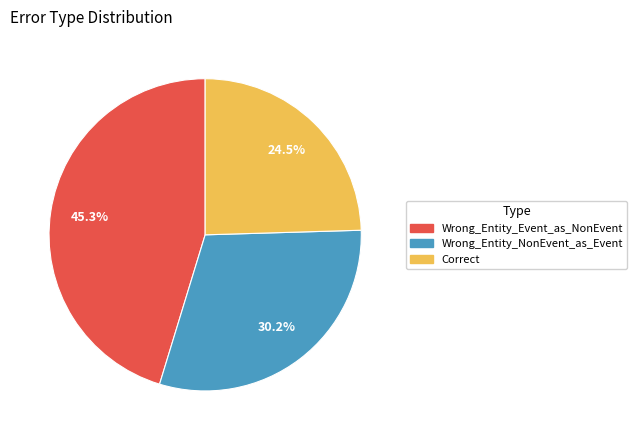

Count the number of slices in the pie.

3